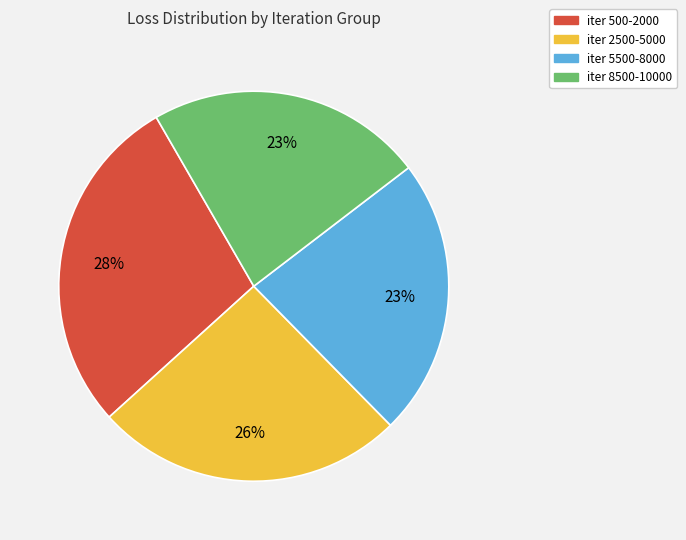

To the nearest percent, what is the difference between the largest and smallest slice percentages?

5%